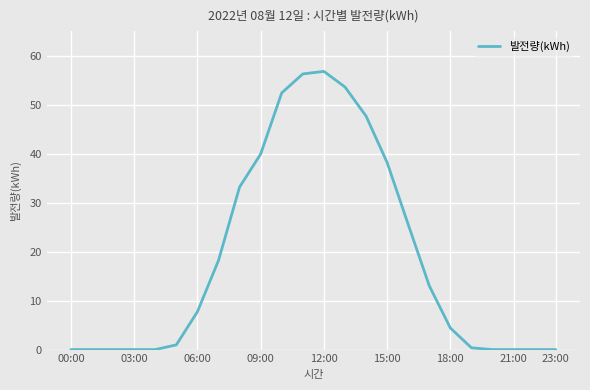

What is the difference between the maximum and minimum values?

56.8